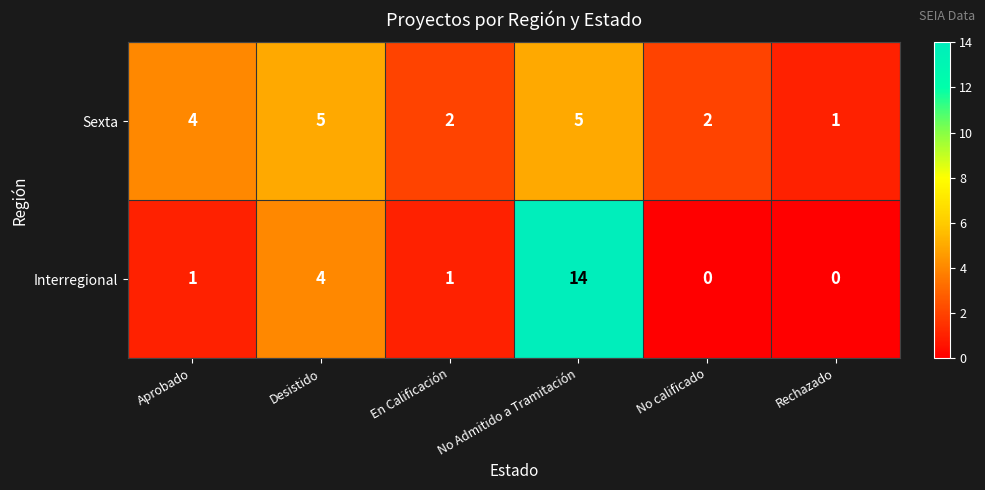

At how many categories does at least one series exceed 9?

1